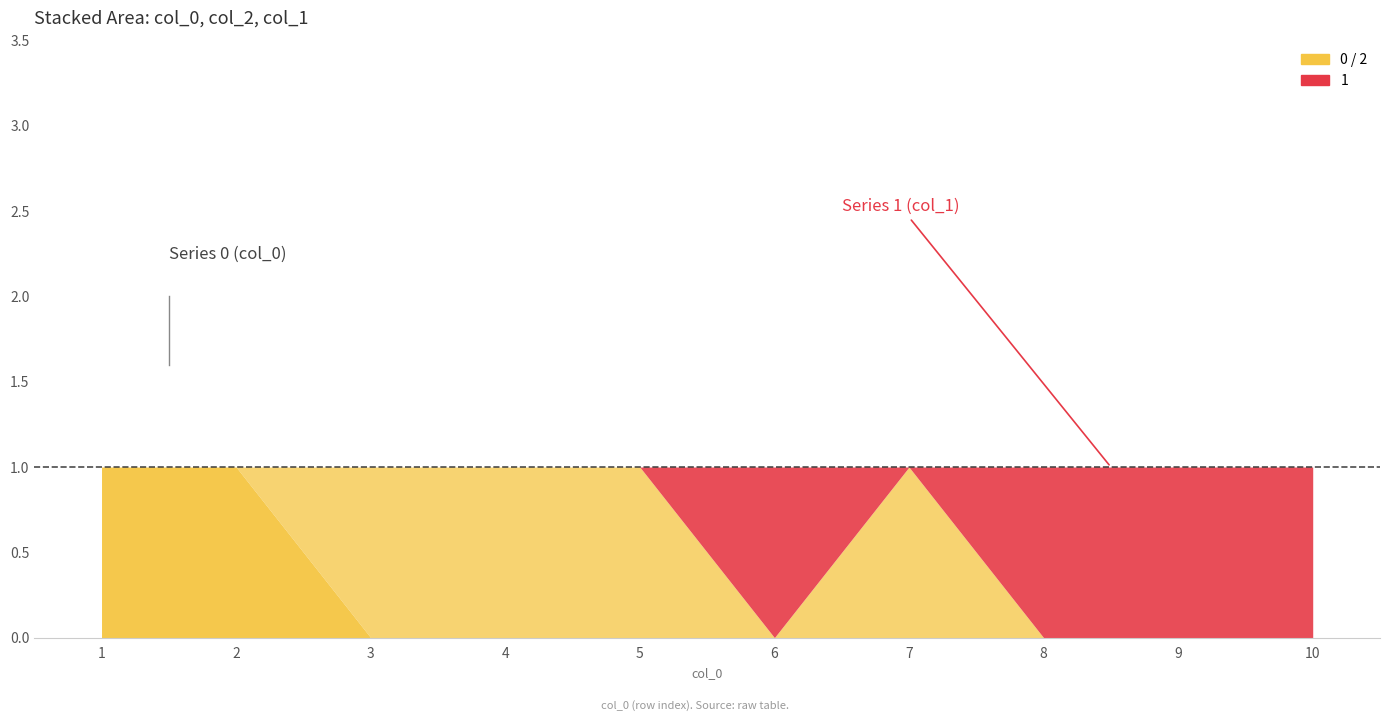

True or false: 1 has more than 2 points higher than both neighbors.

False